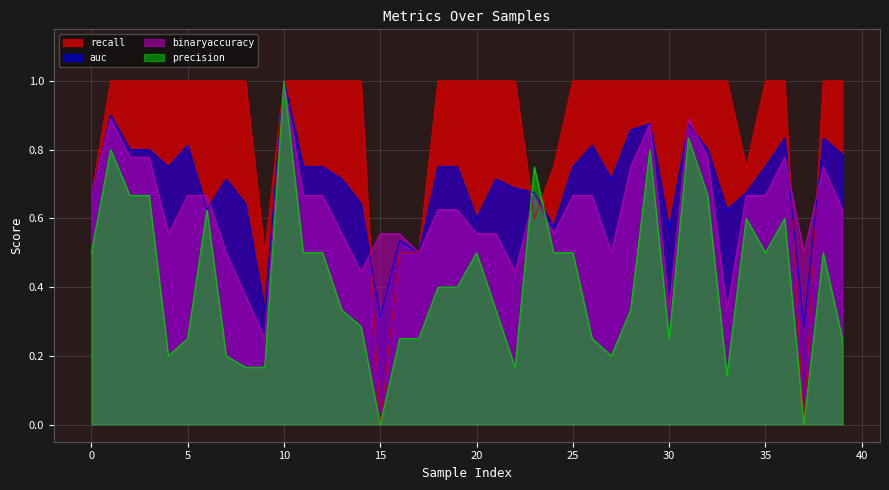

What is the average value of the binaryaccuracy series?

0.6